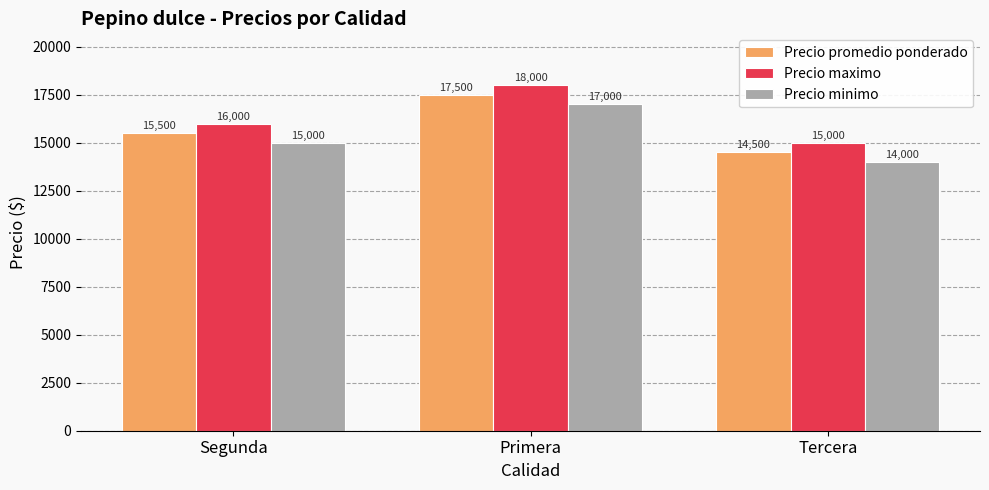

Is it true that Precio maximo equals 25659 at Tercera?

False